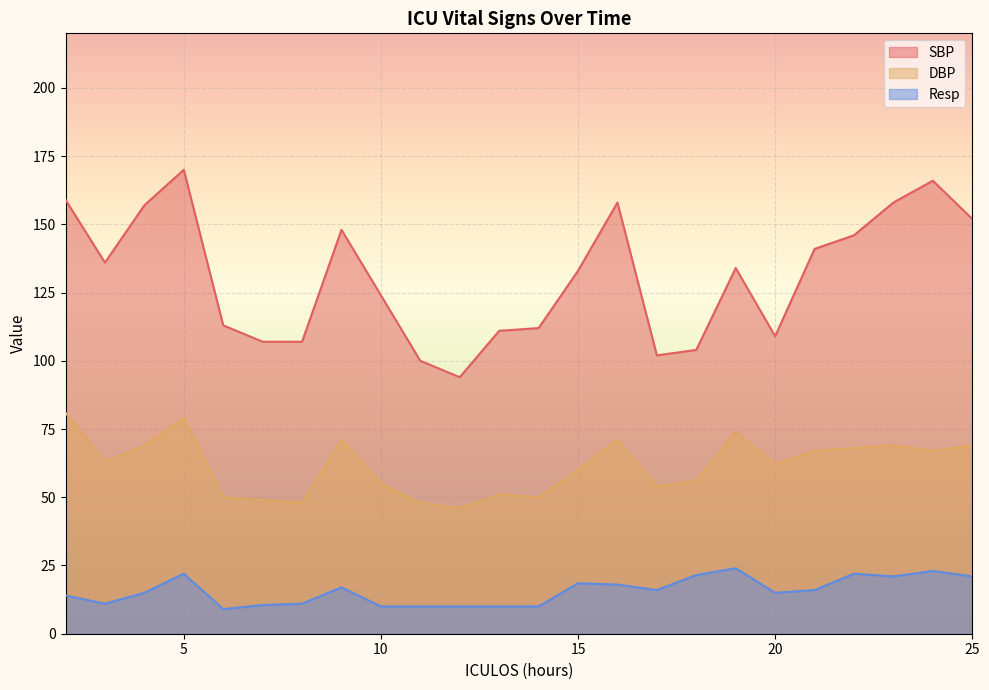

True or false: DBP and SBP cross at least once.

False